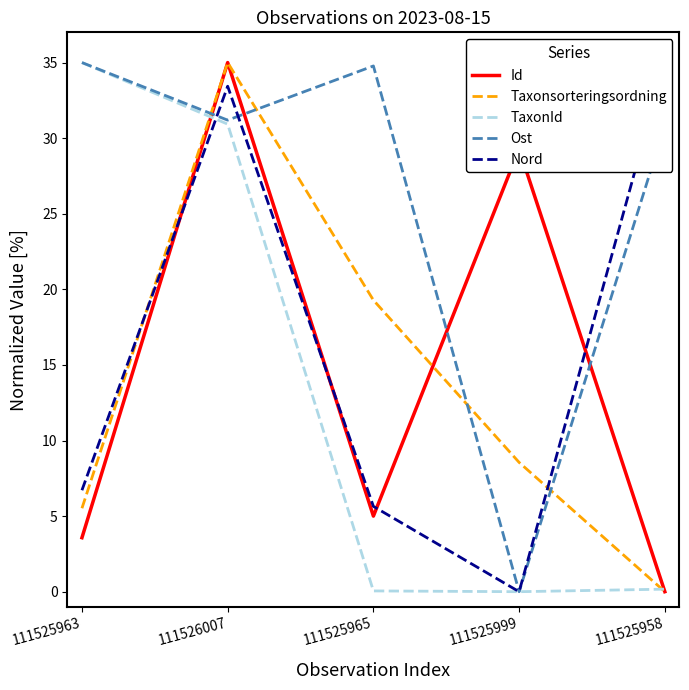

What is the value of the Taxonsorteringsordning point at the 3rd from the left?

19.3